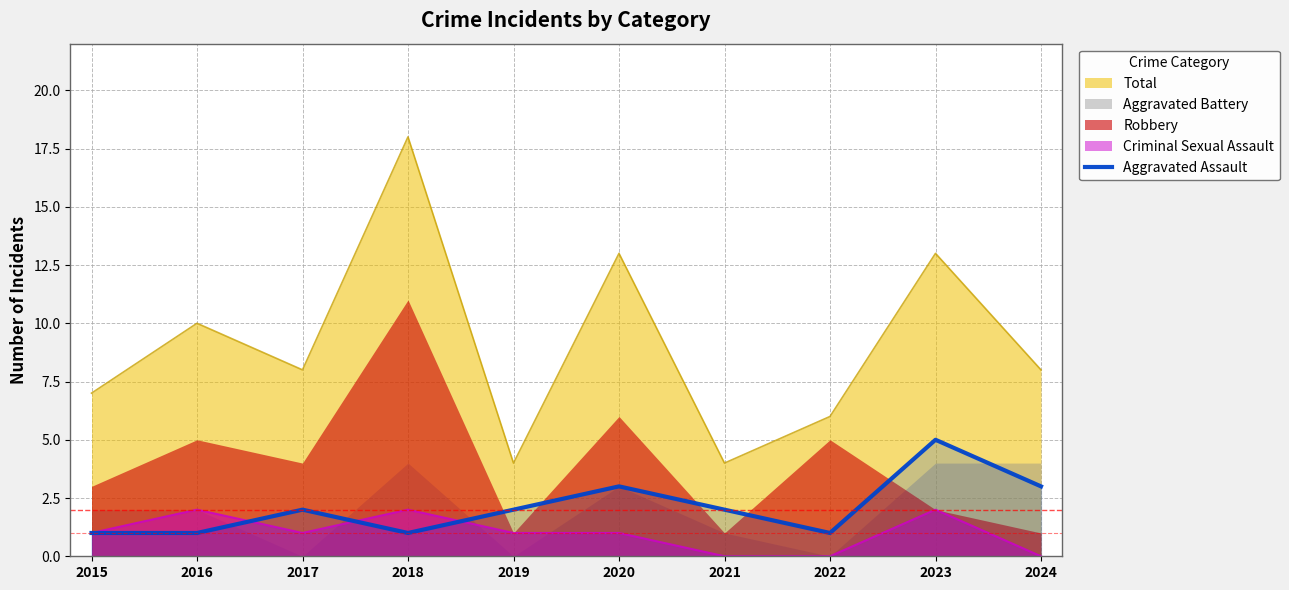

True or false: the data has more than 2 interior local peaks.

True